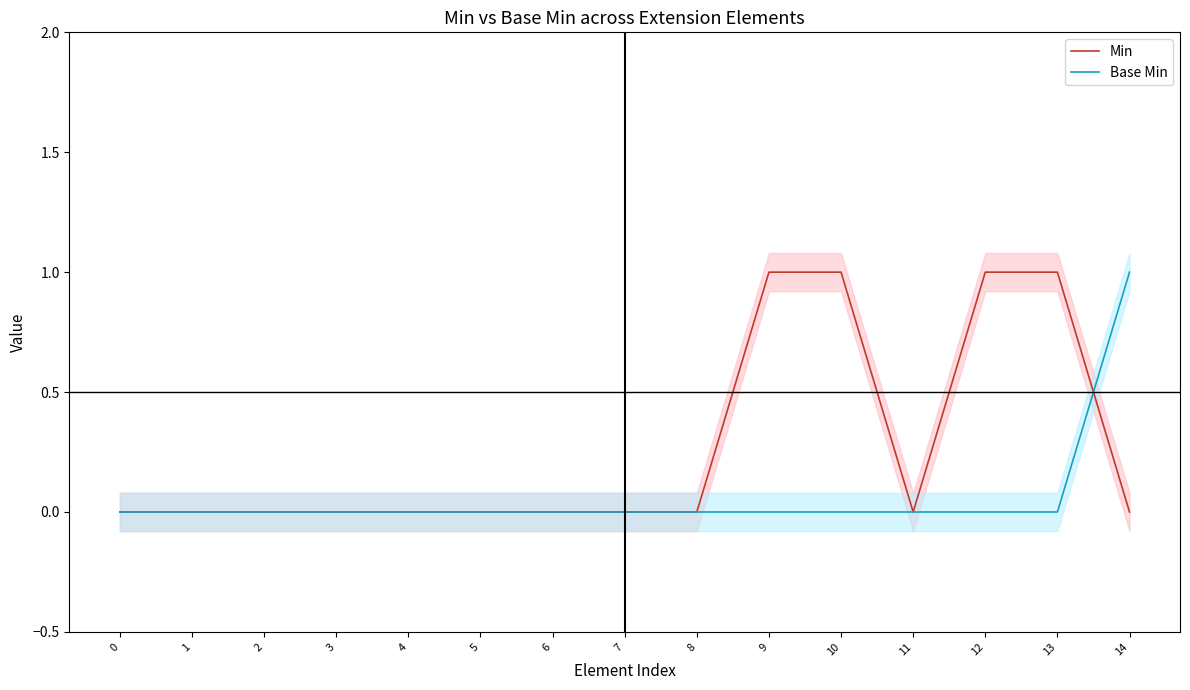

What is the sum of all Base Min values?

1